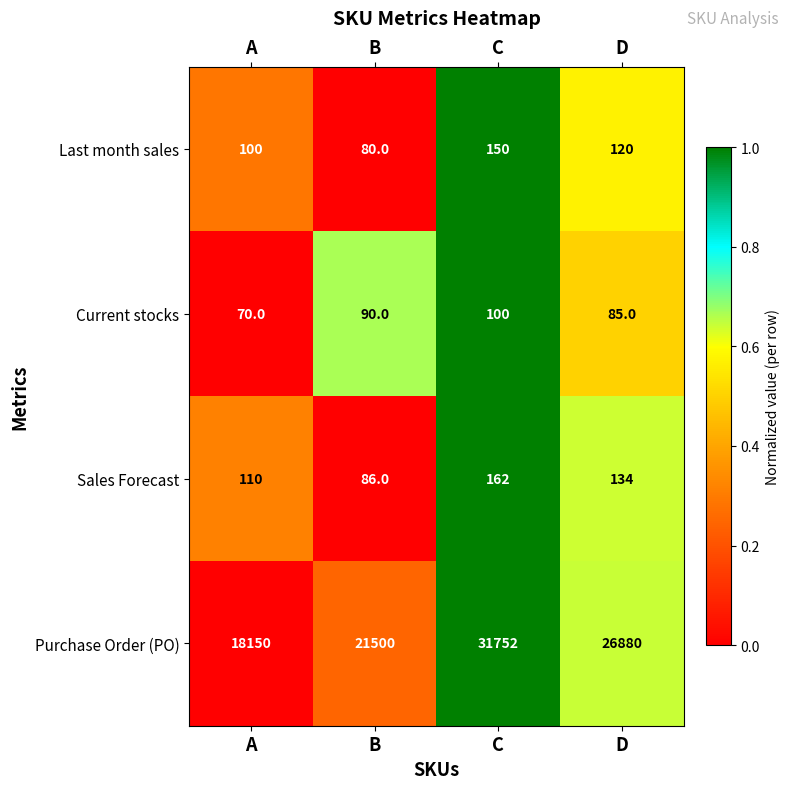

How many data points in Current stocks are less than 90?

2